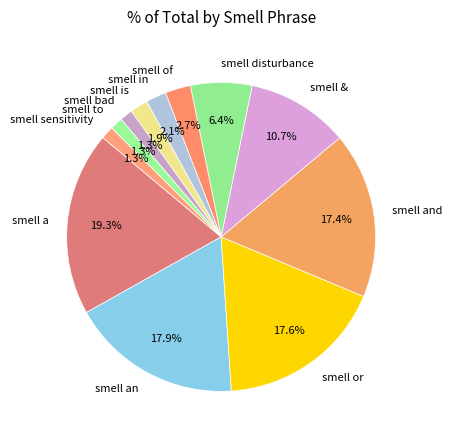

To the nearest percent, what is the average slice percentage?

8%